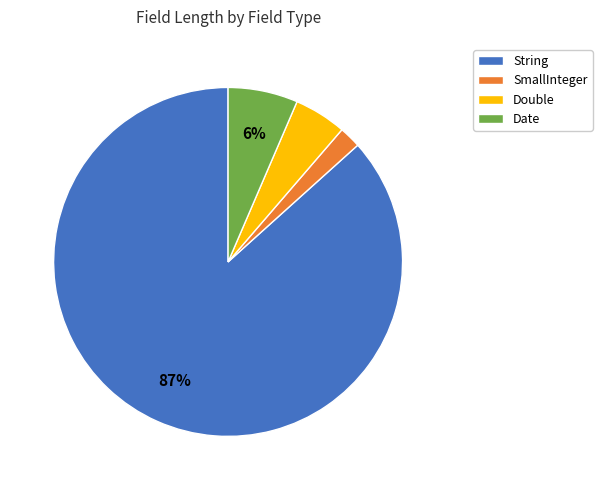

Count the number of slices in the pie.

4